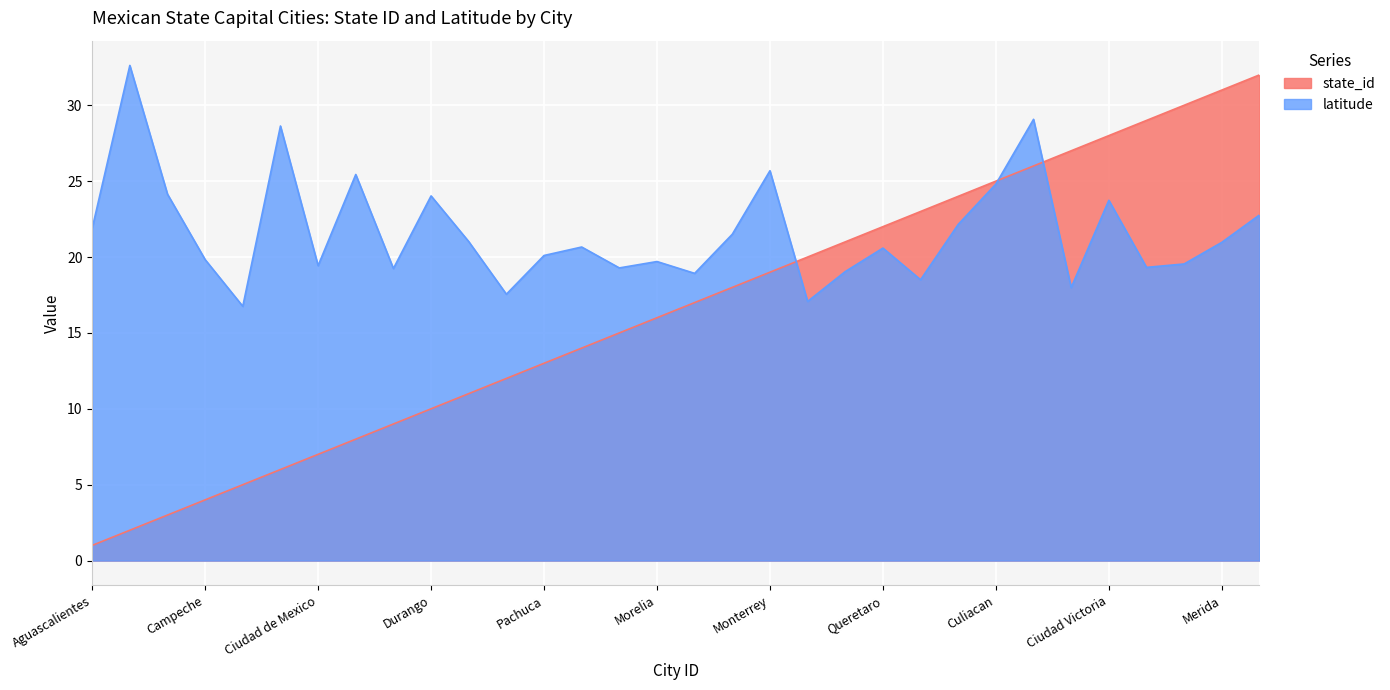

Which category has the highest value in the latitude series?

2